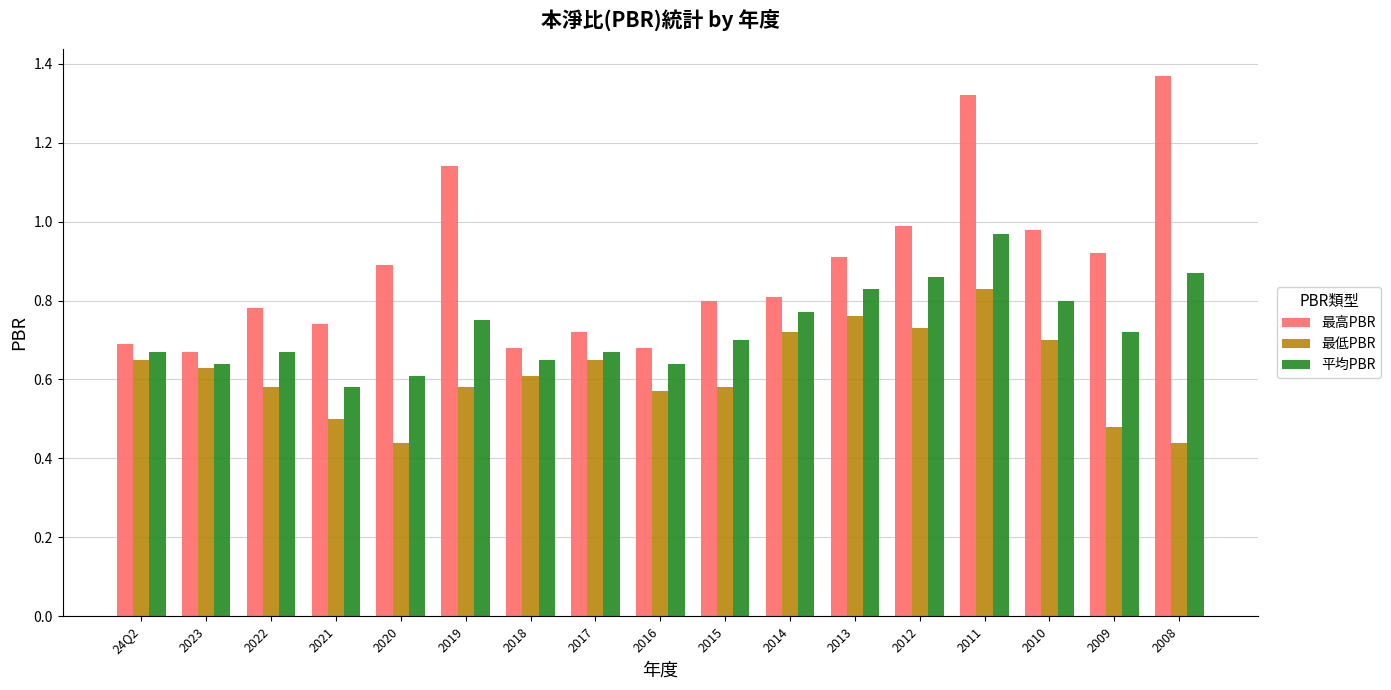

Rank the series by their maximum value, from highest to lowest.

最高PBR, 平均PBR, 最低PBR